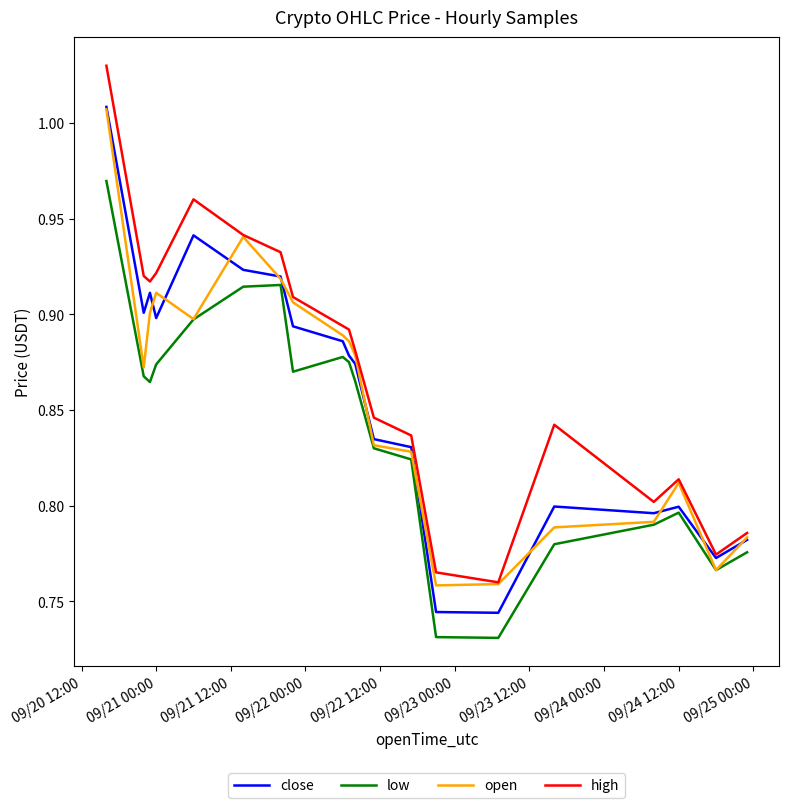

Does the chart display data point markers on the line(s)?

No